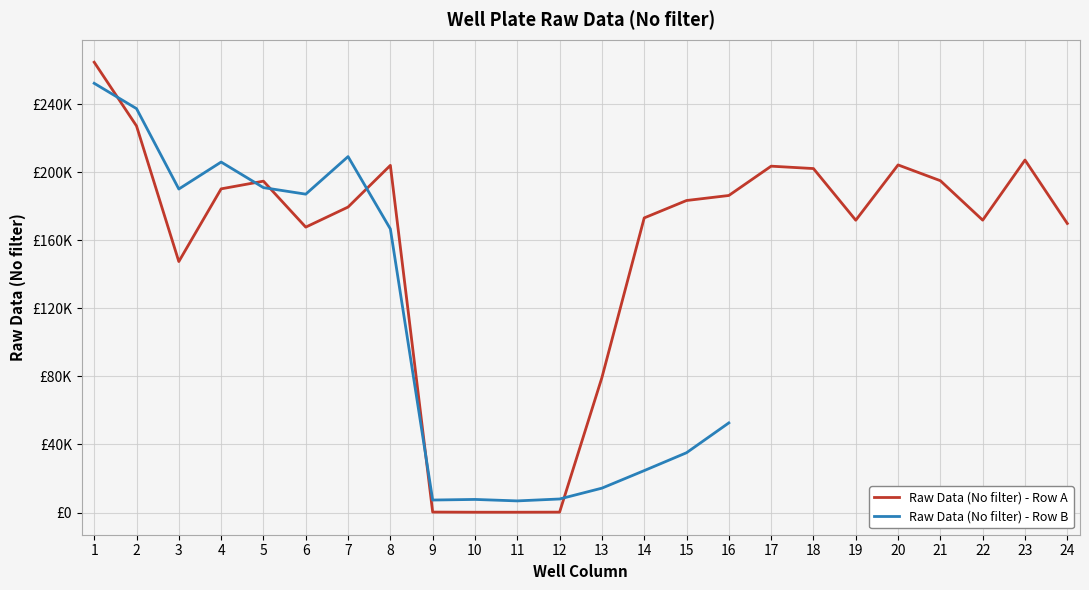

Where does the data first go above 183319?

1